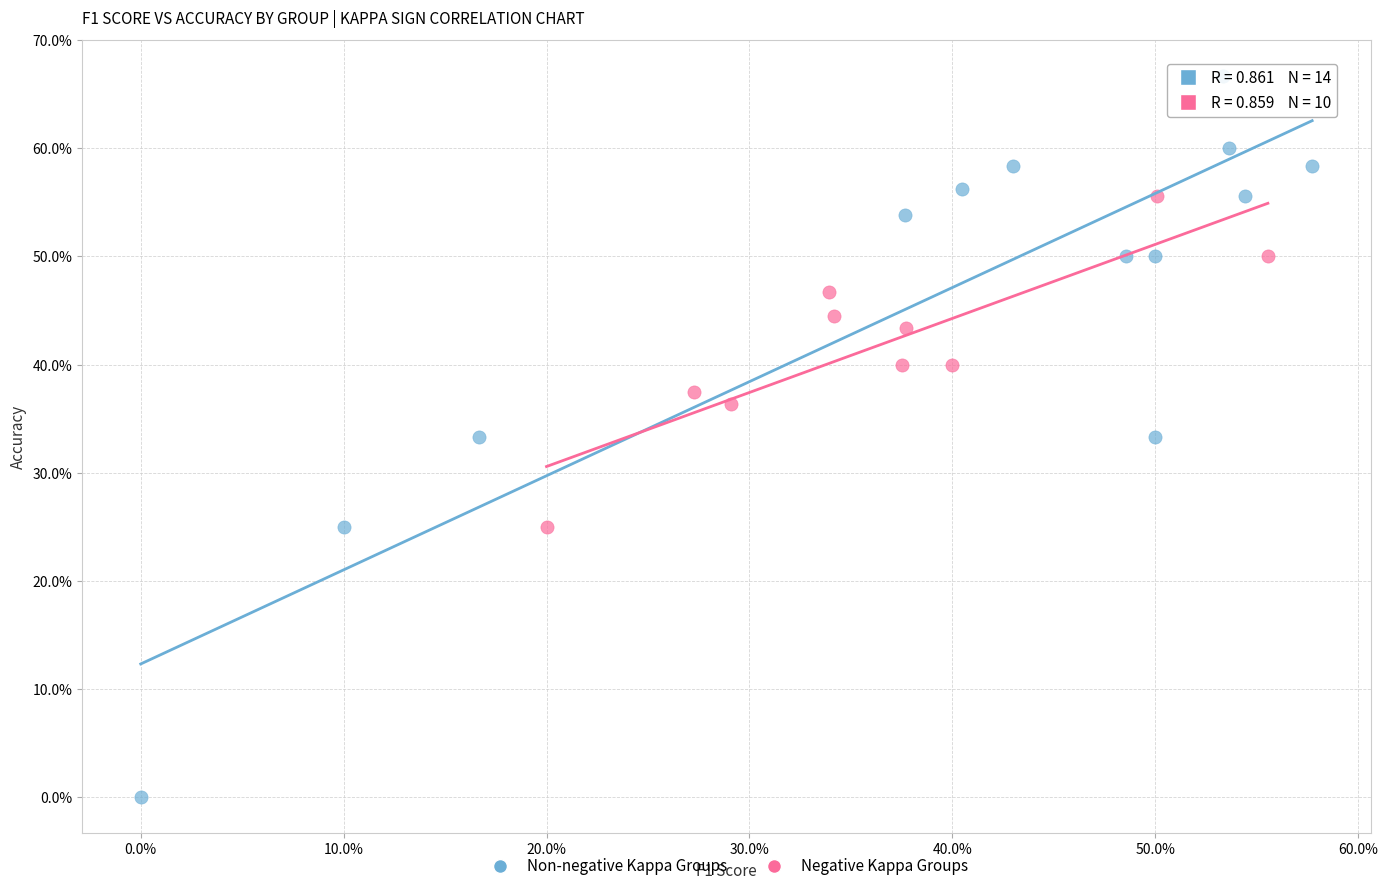

Which series contains the lowest Y value?

Non-negative Kappa Groups